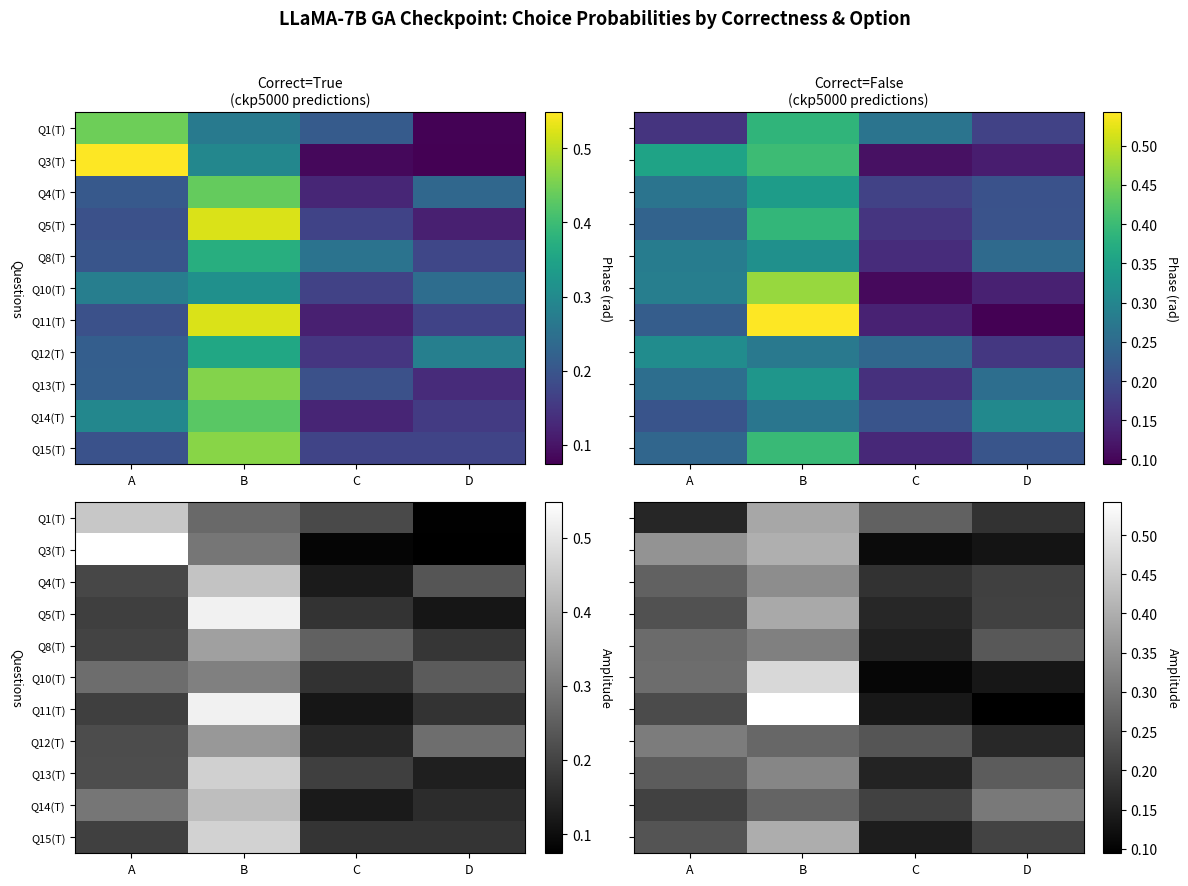

Rank the series by their maximum value, from lowest to highest.

Q14(T), Q12(T), Q8(T), Q13(T), Q4(T), Q1(T), Q5(T), Q15(T), Q3(T), Q10(T), Q11(T)